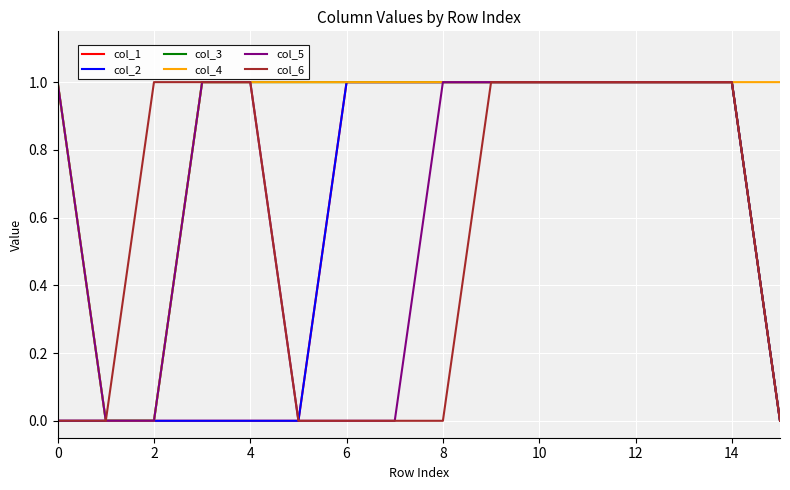

Is this an area chart (filled region under the line)?

No